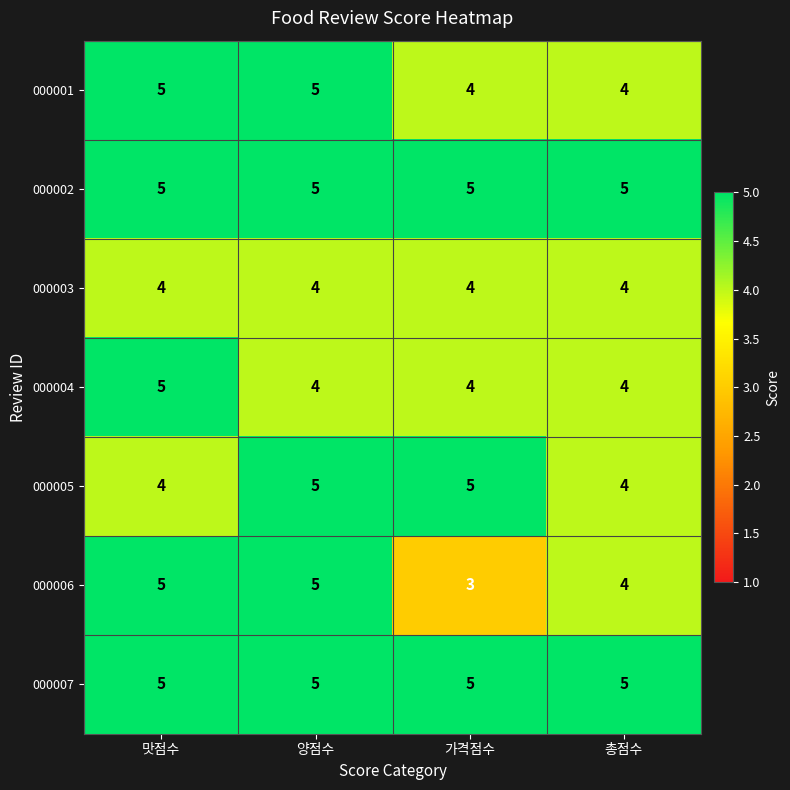

What is the average value of the 000006 series?

4